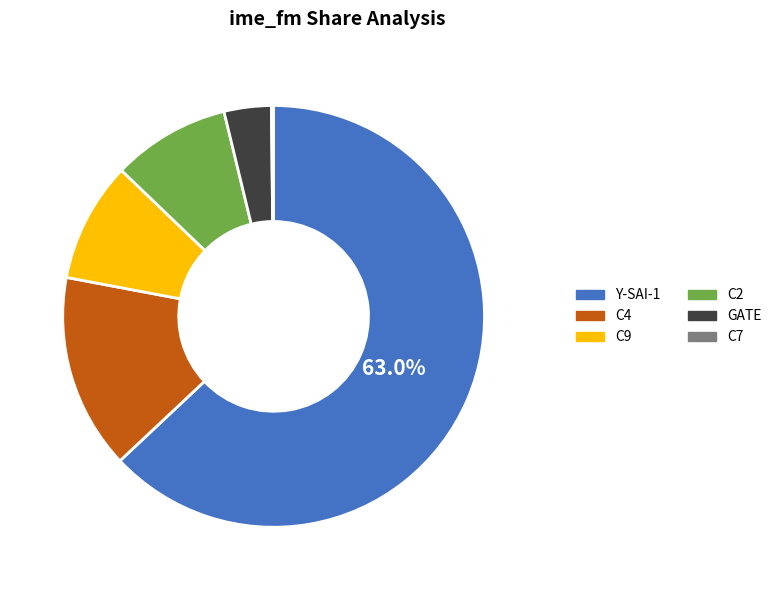

What percentage is the C4 slice, to the nearest percent?

15%